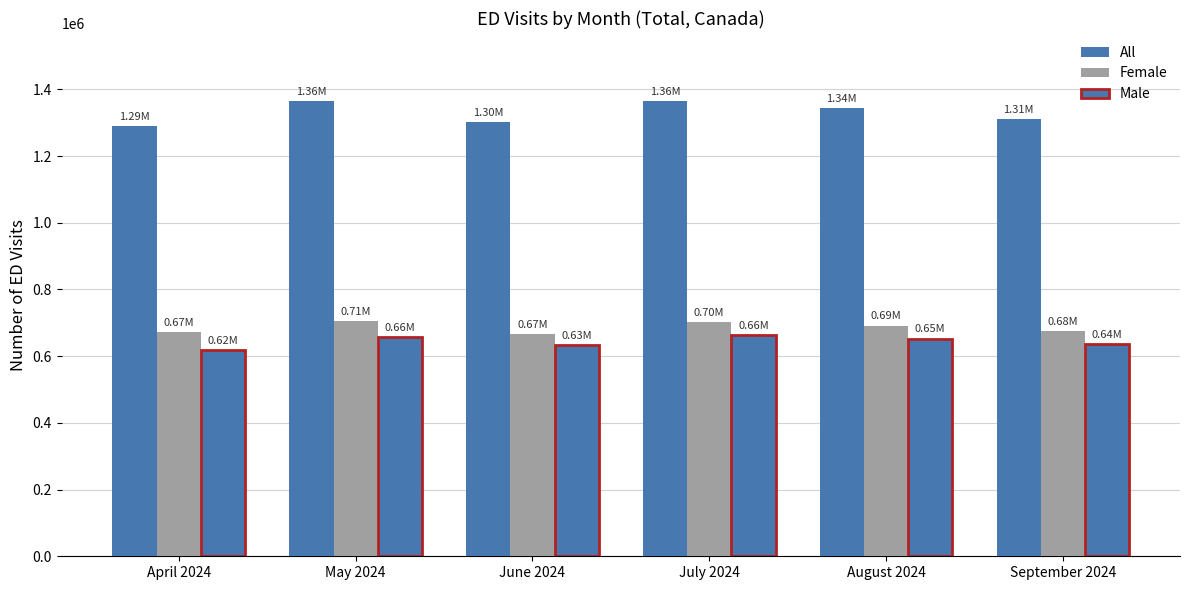

How many categories are shown in the chart?

6